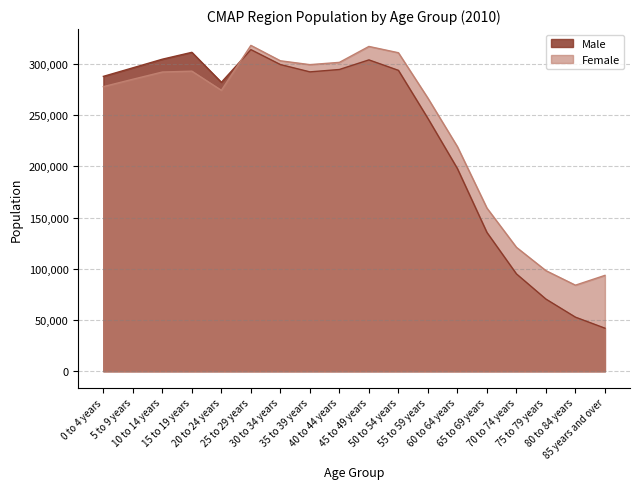

Reading left to right, extract all data points from this chart.

Male: 0 to 4 years=287729	5 to 9 years=296084	10 to 14 years=304493	15 to 19 years=311199	20 to 24 years=281943	25 to 29 years=313819	30 to 34 years=299260	35 to 39 years=292124	40 to 44 years=294443	45 to 49 years=303815	50 to 54 years=293618	55 to 59 years=246718	60 to 64 years=197735	65 to 69 years=135505	70 to 74 years=95049	75 to 79 years=70460	80 to 84 years=52833	85 years and over=42085
Female: 0 to 4 years=277722	5 to 9 years=284919	10 to 14 years=291976	15 to 19 years=292815	20 to 24 years=274122	25 to 29 years=317966	30 to 34 years=302939	35 to 39 years=299178	40 to 44 years=301397	45 to 49 years=316929	50 to 54 years=310793	55 to 59 years=266477	60 to 64 years=219147	65 to 69 years=159262	70 to 74 years=120982	75 to 79 years=98212	80 to 84 years=84037	85 years and over=93601